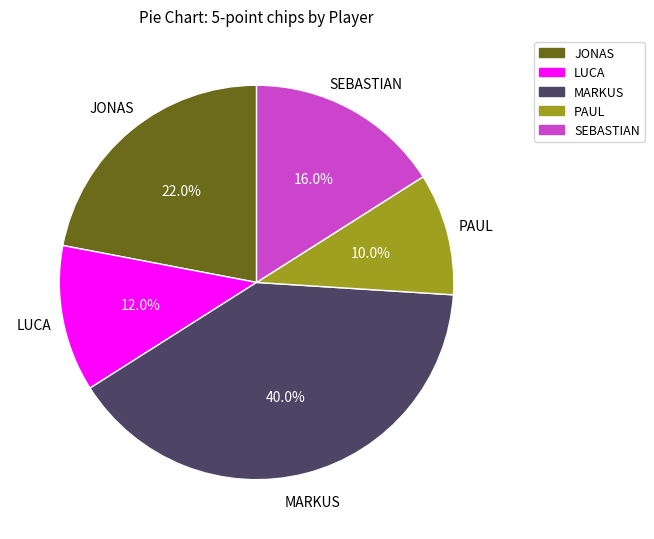

The SEBASTIAN slice represents 16% of the pie. True or false?

True